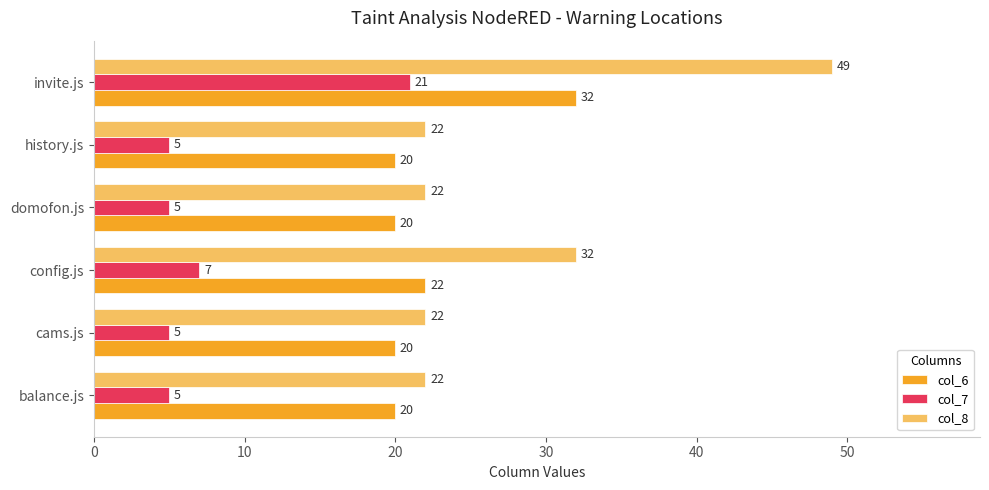

List the series in order of their peak value, highest first.

col_8, col_6, col_7